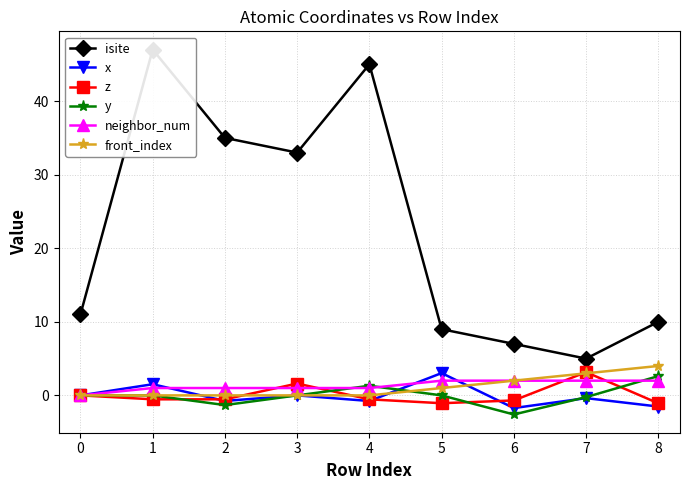

What is the total value across all series at 2?

33.4